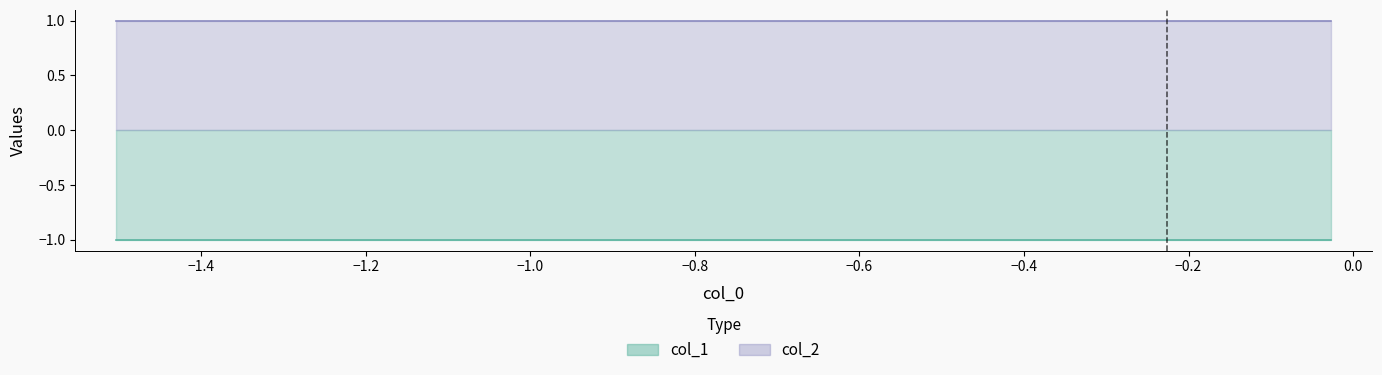

Rank the series at 9 from lowest to highest value.

col_1, col_2